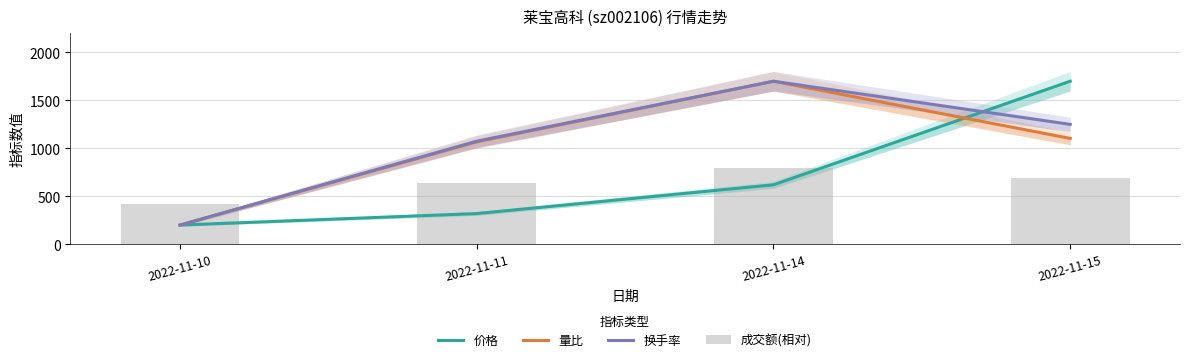

Which label corresponds to the smallest value in the chart?

2022-11-10